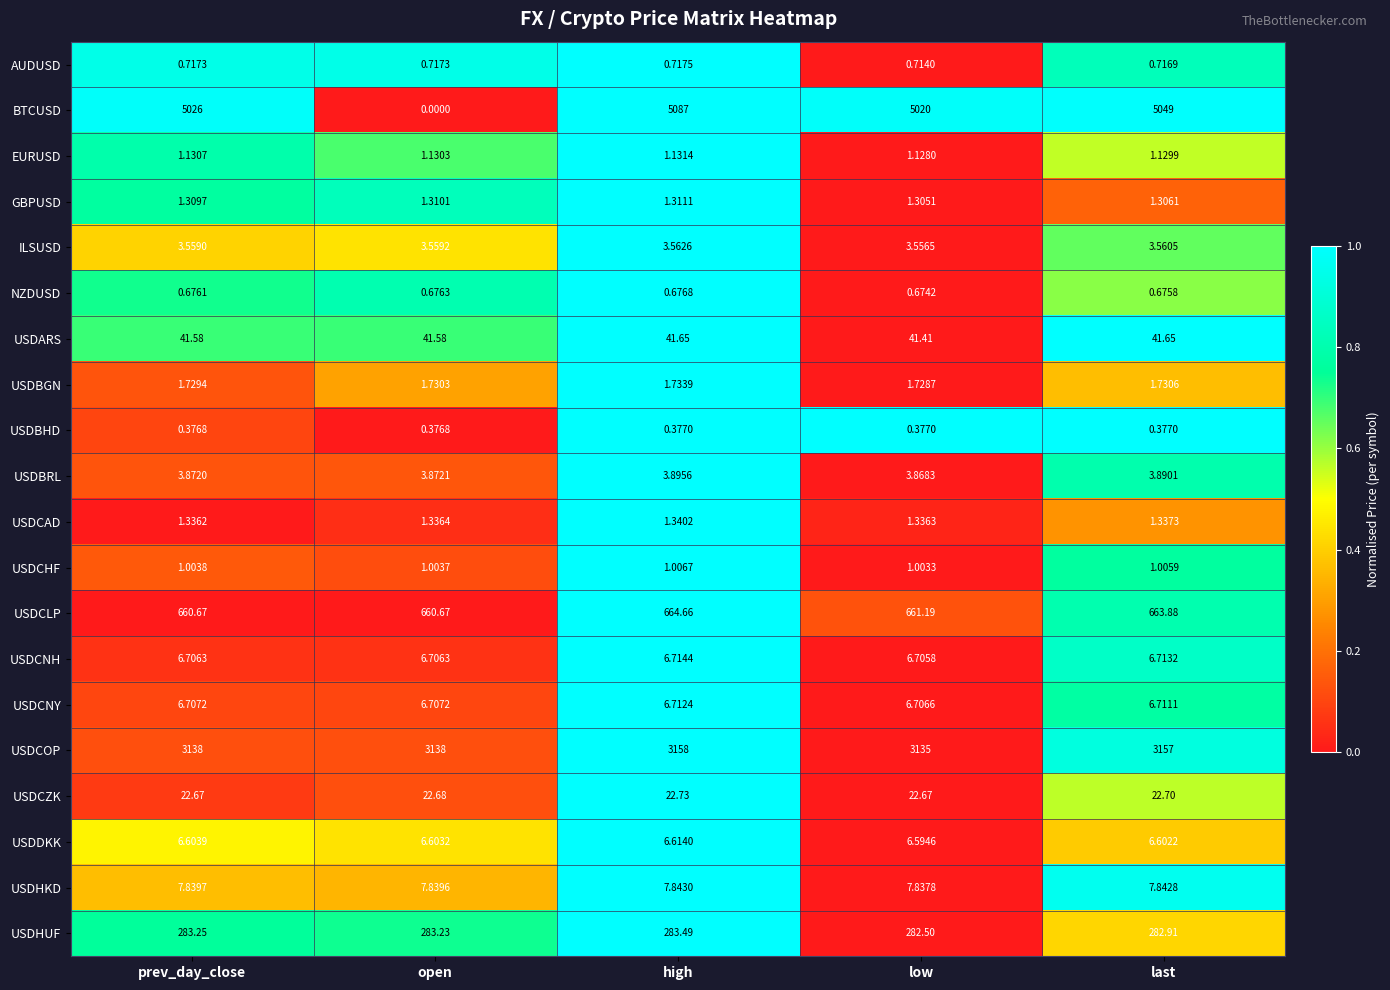

At which label is USDBGN closest to 1?

low